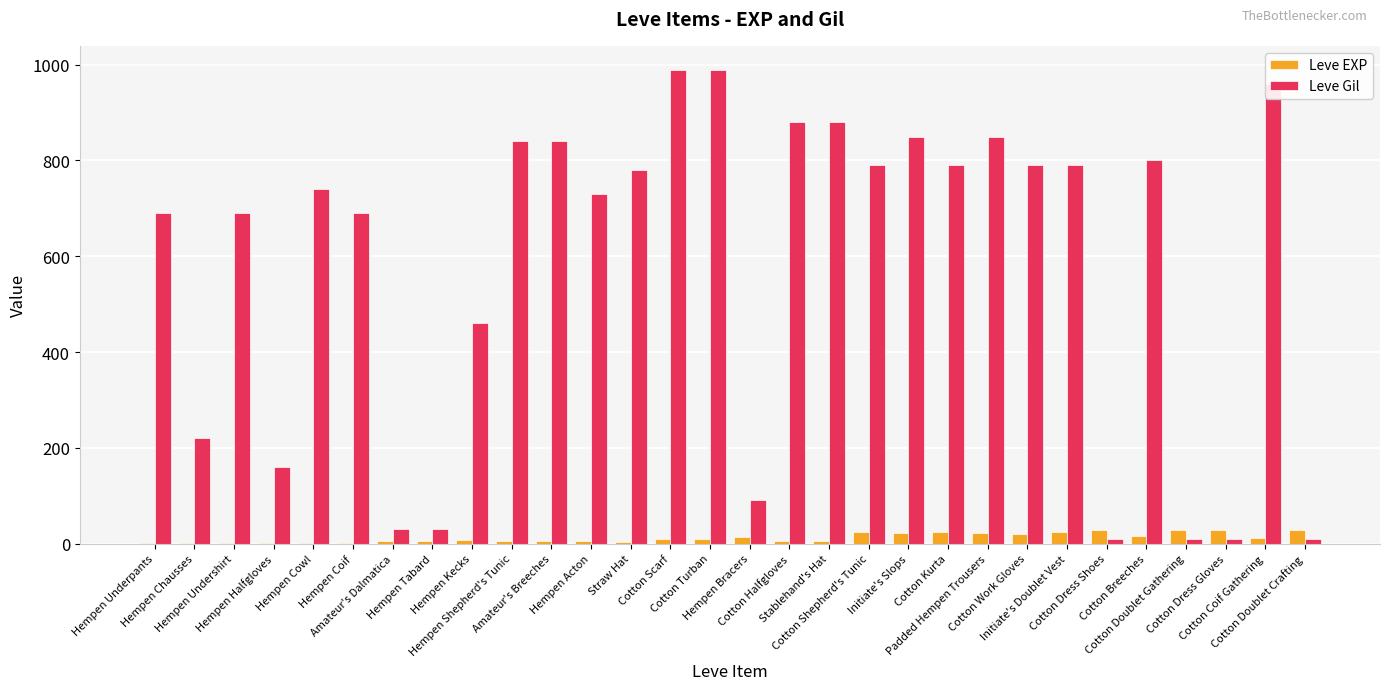

Which series has the largest total across all categories?

Leve Gil